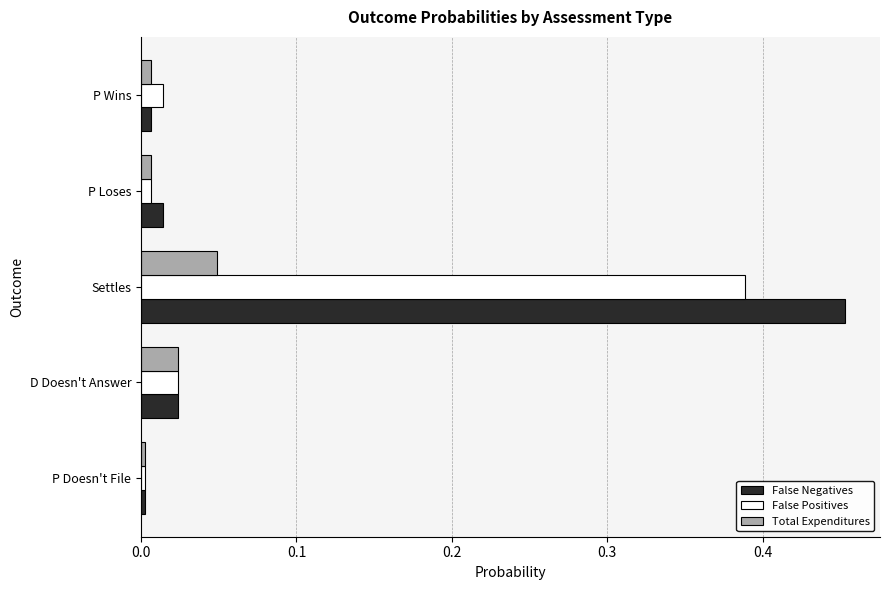

How many categories are shown in the chart?

5